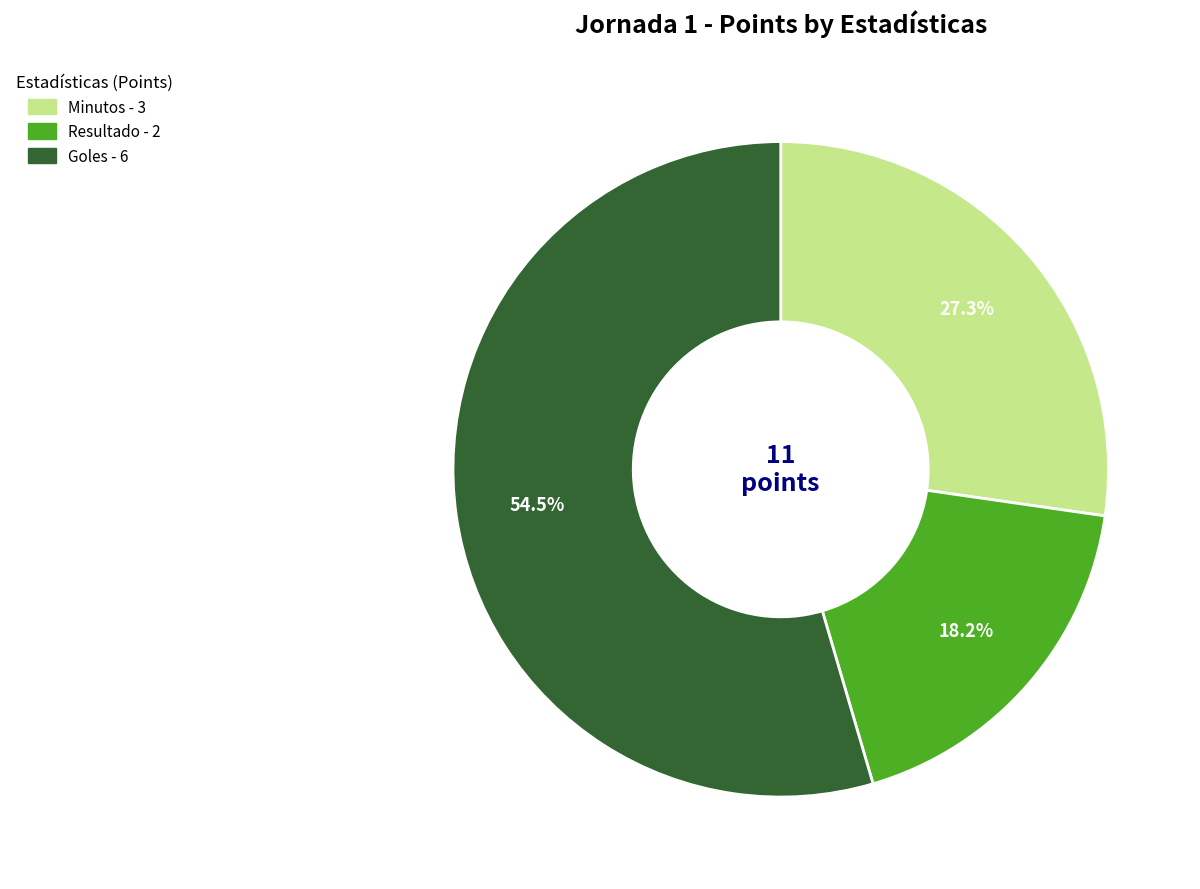

Is there any slice that represents more than half of the pie?

Yes